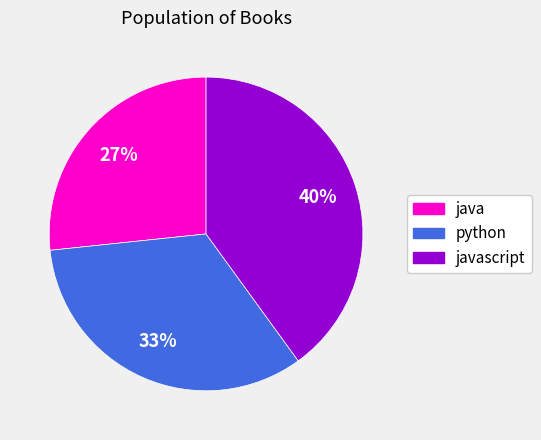

Does any single category account for the majority?

No